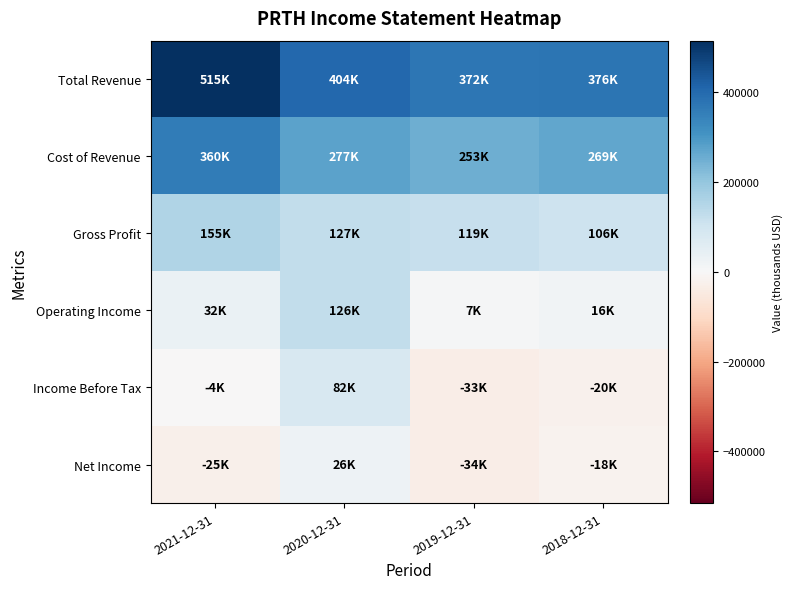

Which series has the largest range (max minus min)?

Total Revenue